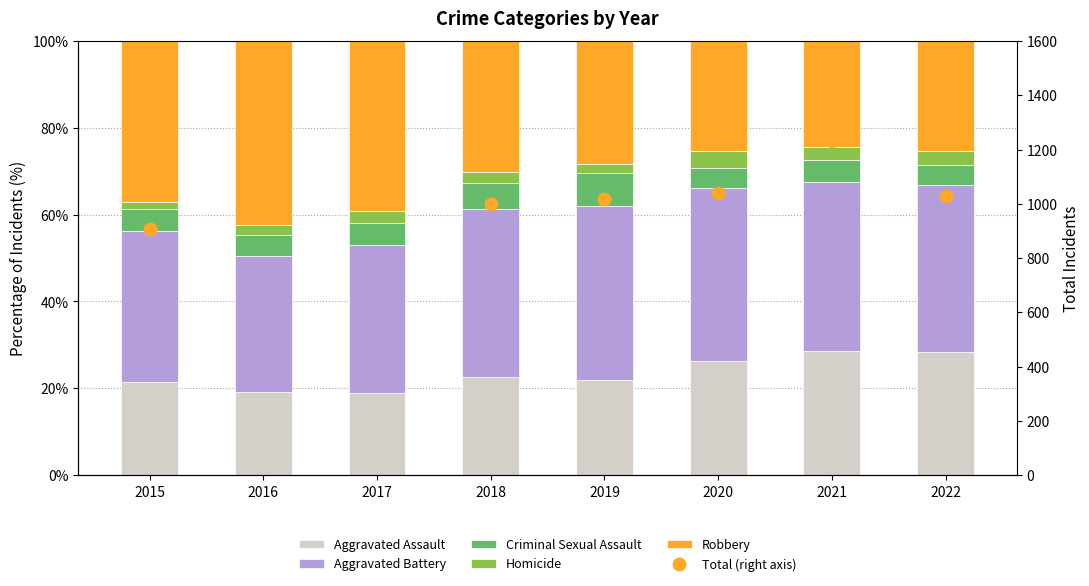

True or false: Homicide has a value of 4.8 at 2017.

False